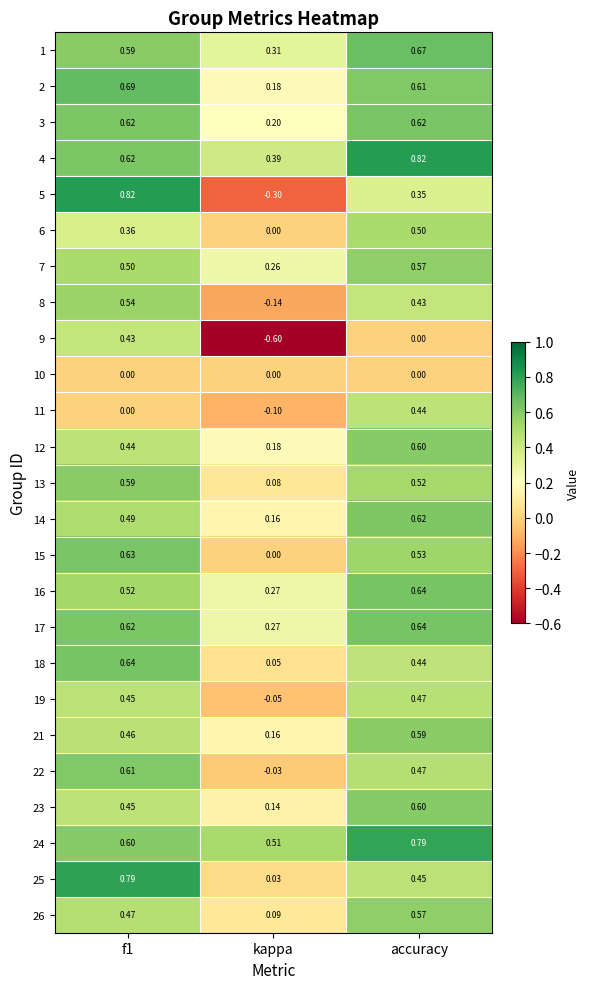

At which label does 7 reach its minimum?

kappa